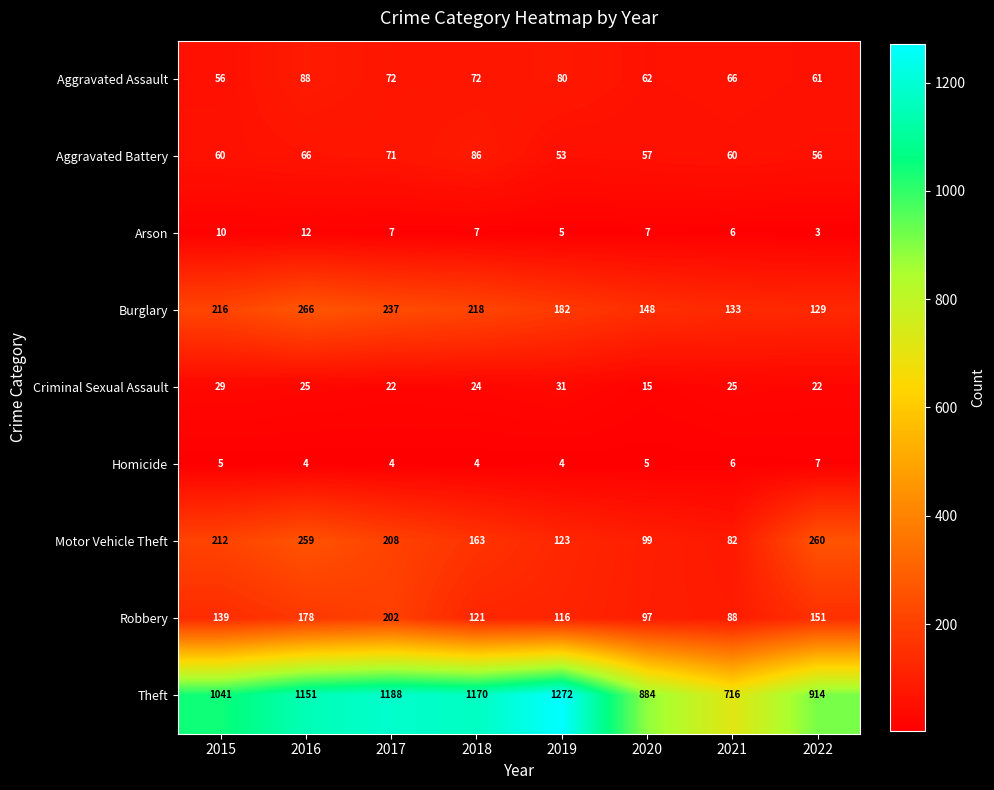

True or false: Burglary has a value of 32 at 2020.

False